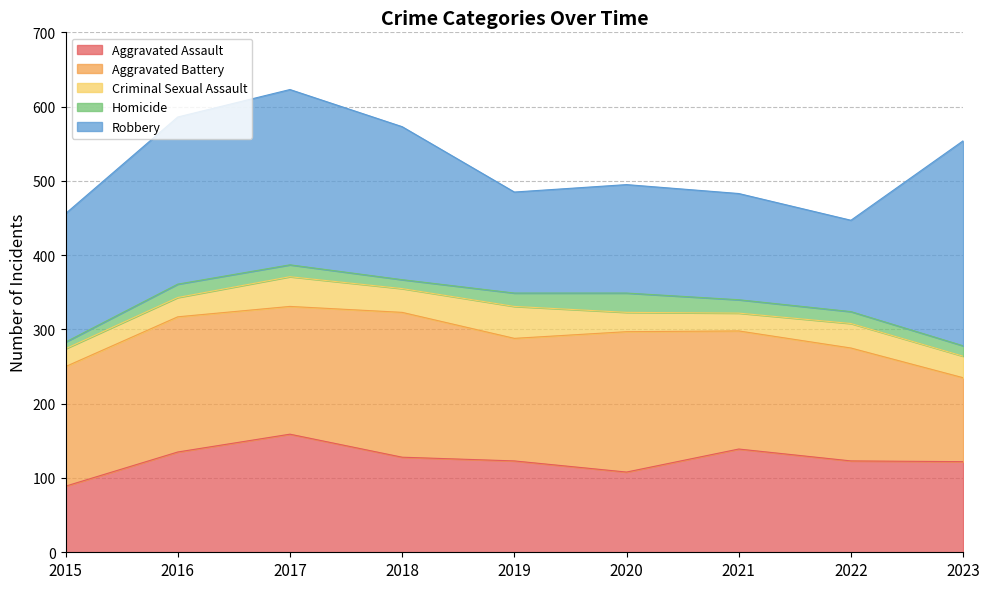

The Criminal Sexual Assault series shows 16 at 2017. True or false?

False